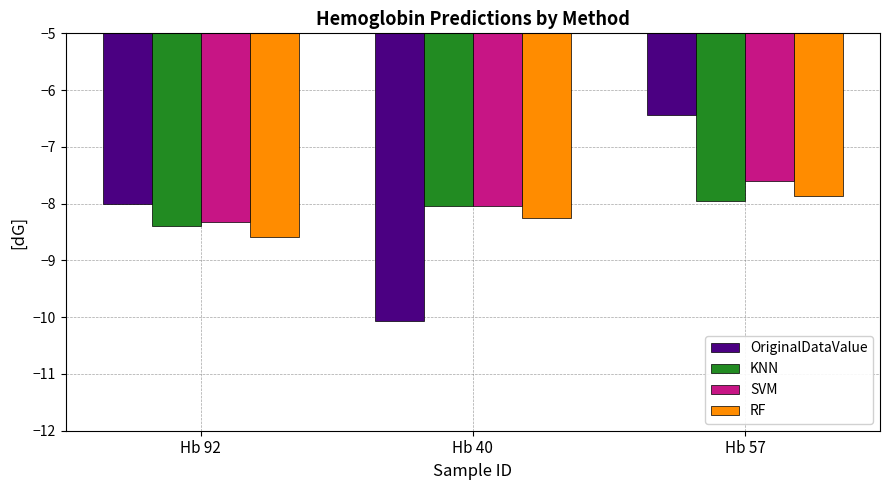

What is the lowest value of the SVM series?

-8.3